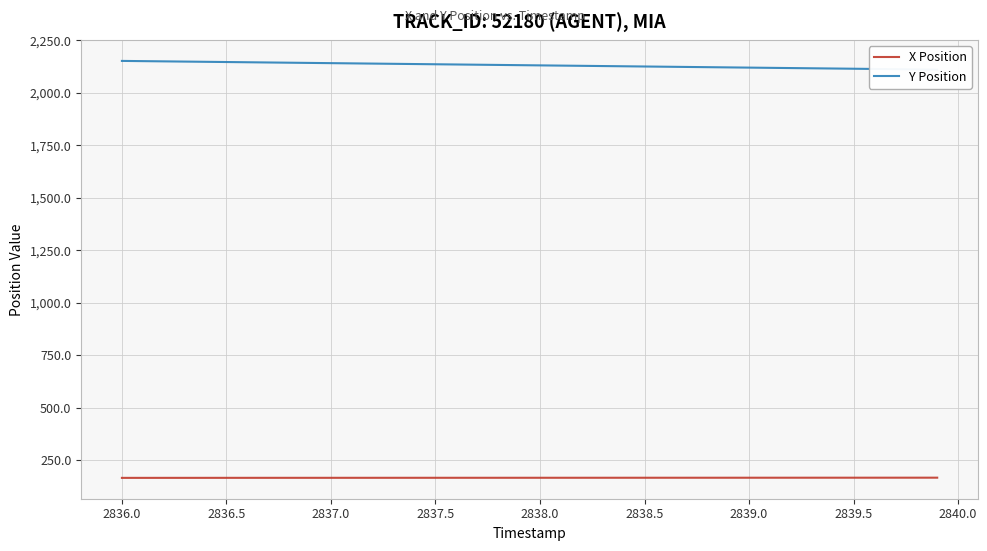

What is the lowest value of the X Position series?

165.0